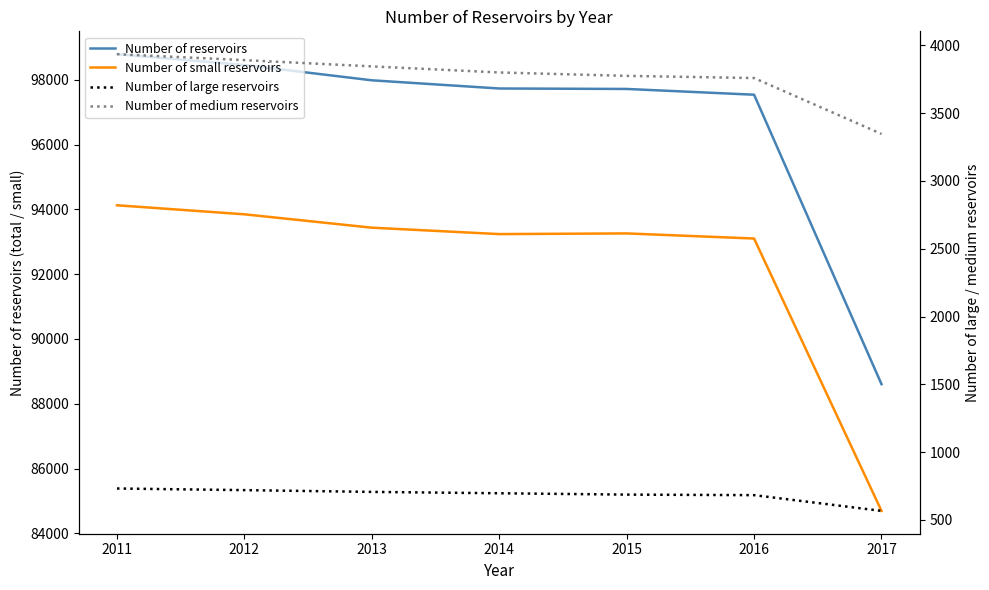

Rank the categories by Number of medium reservoirs value from lowest to highest.

2017, 2016, 2015, 2014, 2013, 2012, 2011